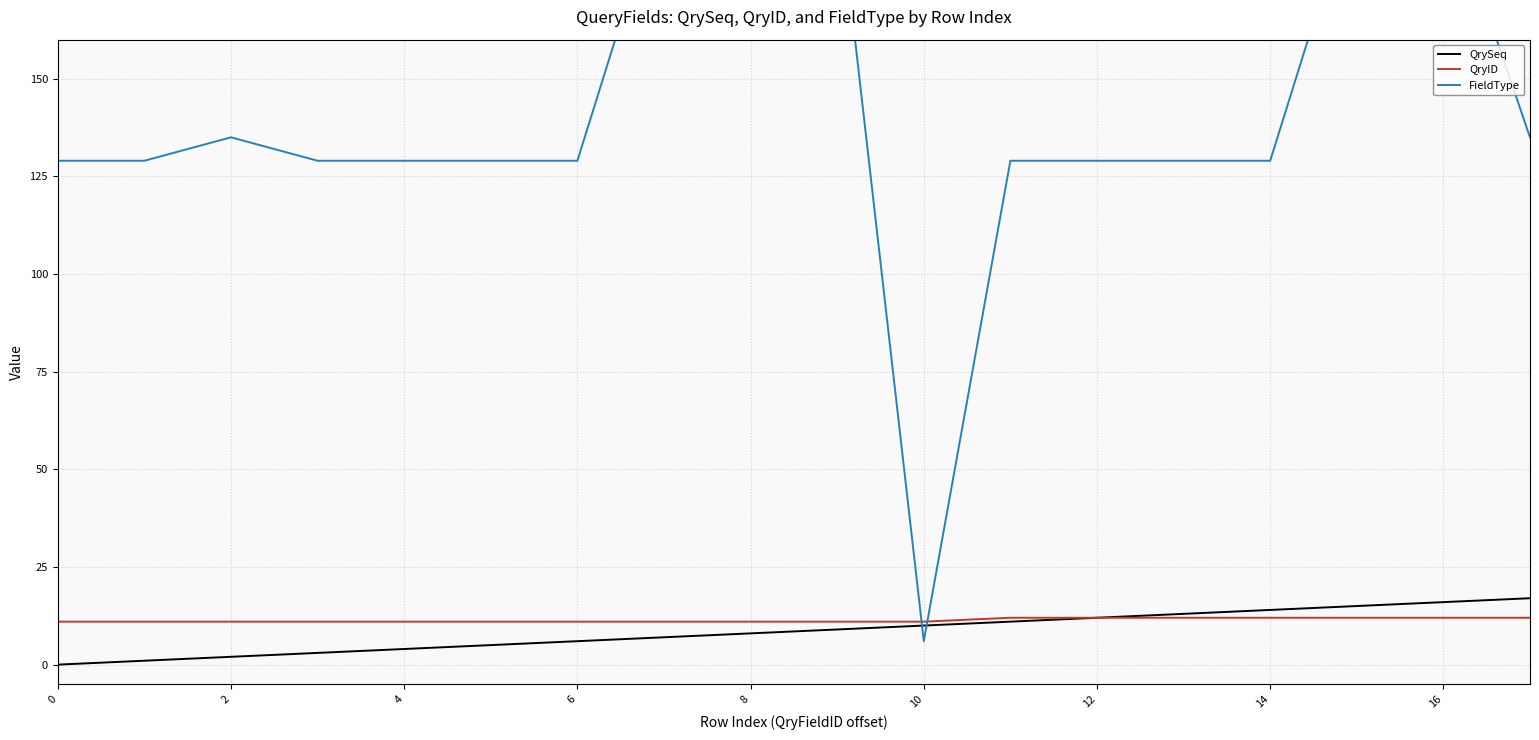

The QryID series shows 11 at 8. True or false?

True